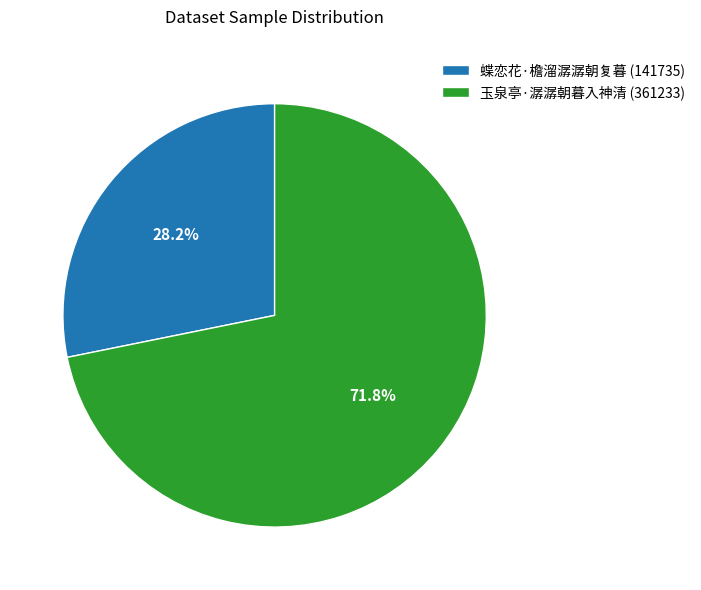

Which category has the smallest portion of the pie?

蝶恋花·檐溜潺潺朝复暮